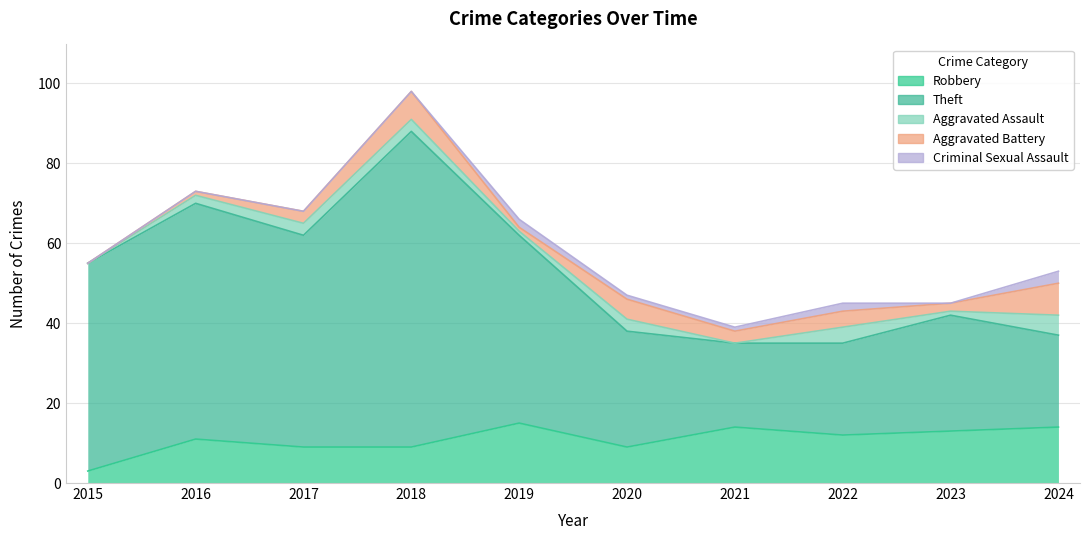

What is the average value of the Robbery series?

11